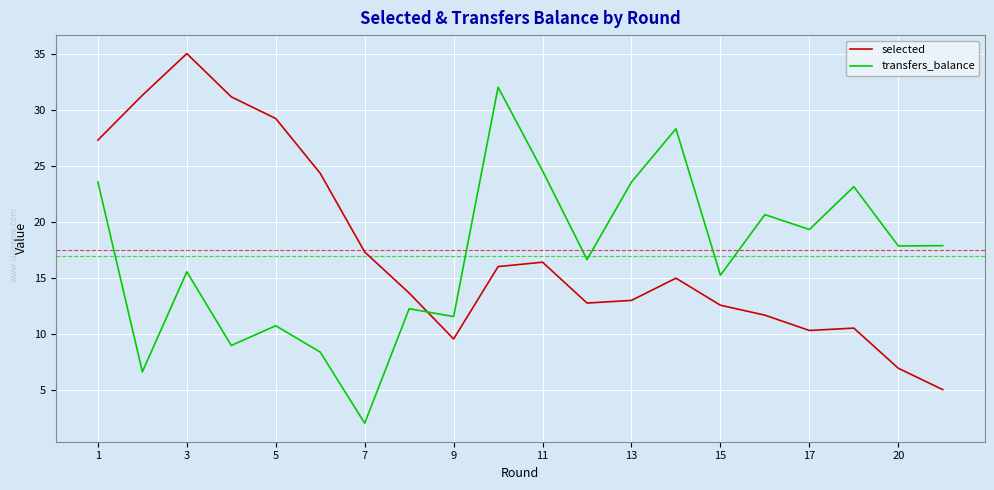

How many intersections are there between transfers_balance and selected?

1